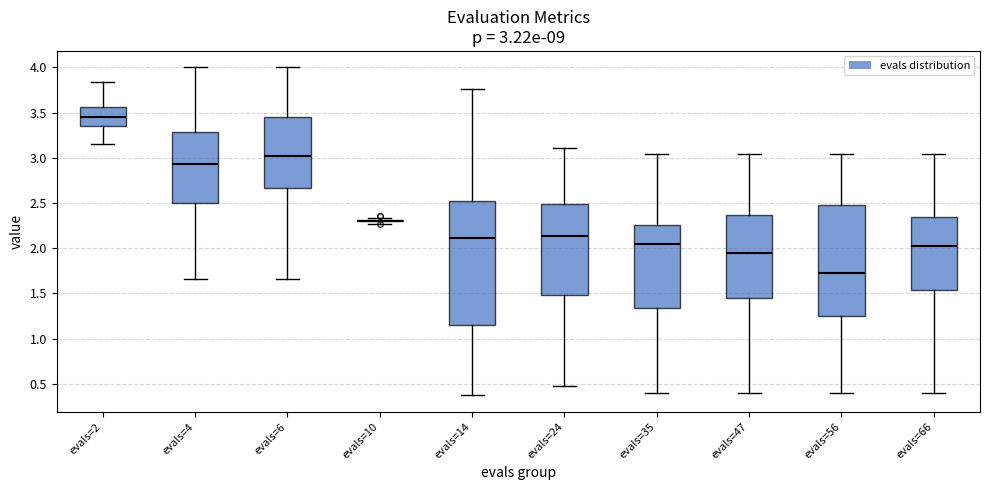

Comparing the boxes themselves (not the whiskers), which one is the tallest?

evals=14